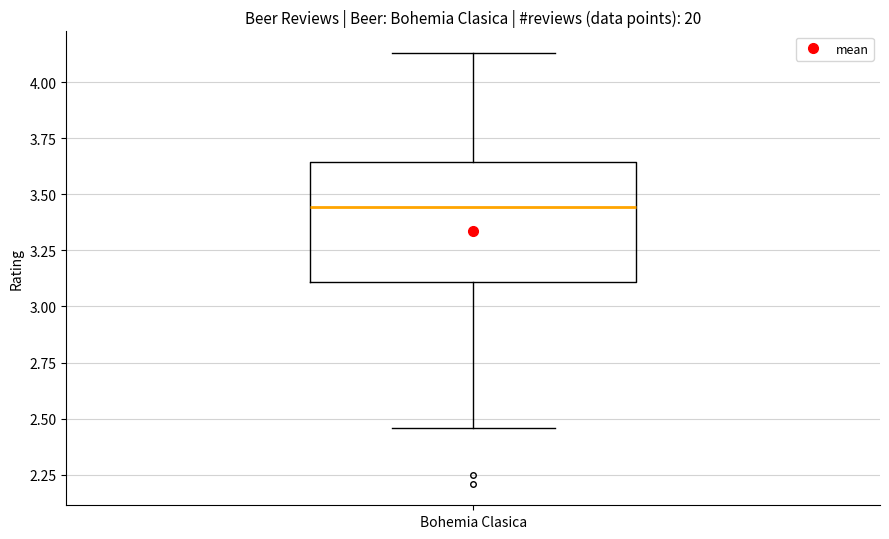

Where does the upper whisker of the box for Bohemia Clasica end on the y-axis? The values are not printed on the chart, so give them approximately, as read against the axis.

4.15